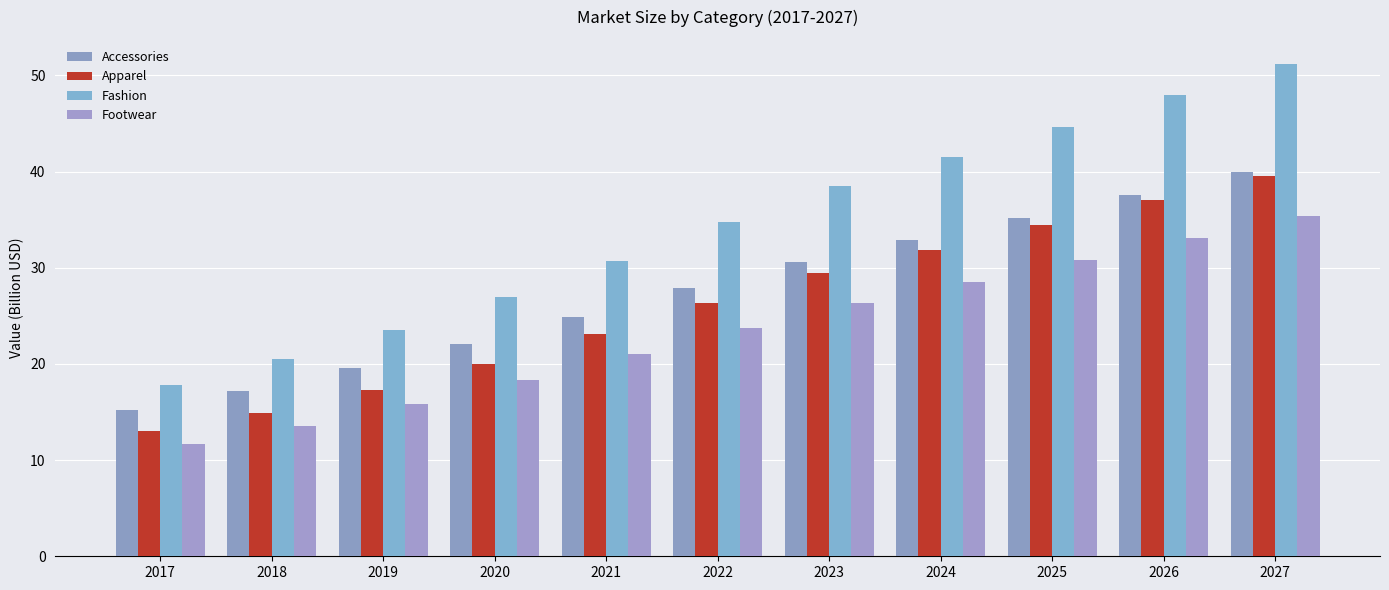

Rank the series by their maximum value, from highest to lowest.

Fashion, Accessories, Apparel, Footwear